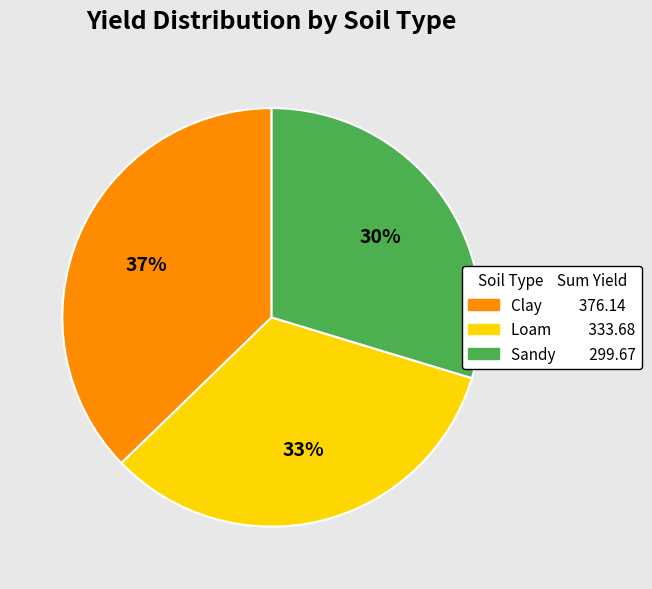

The Sandy slice represents 43% of the pie. True or false?

False